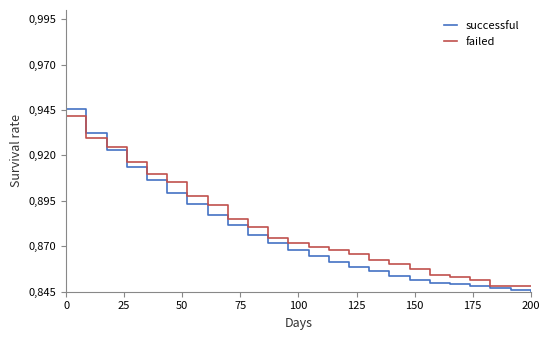

True or false: successful and failed intersect in this chart.

True